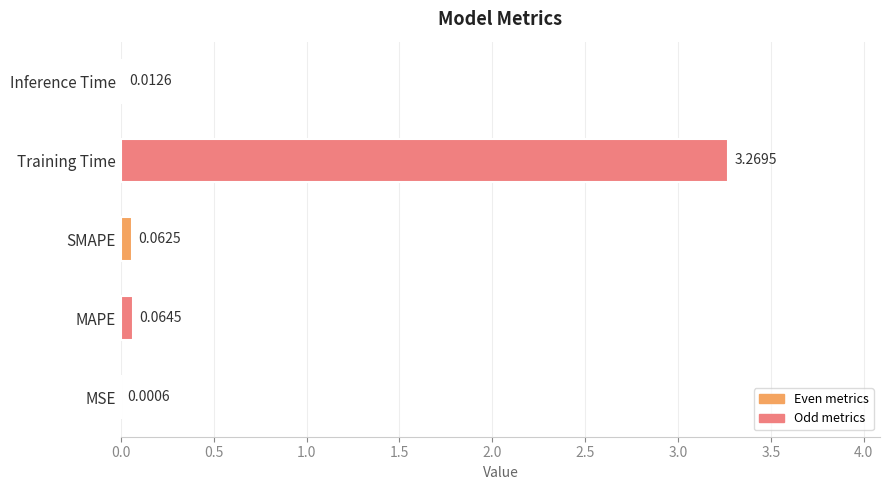

At which label is the value closest to 1?

MAPE